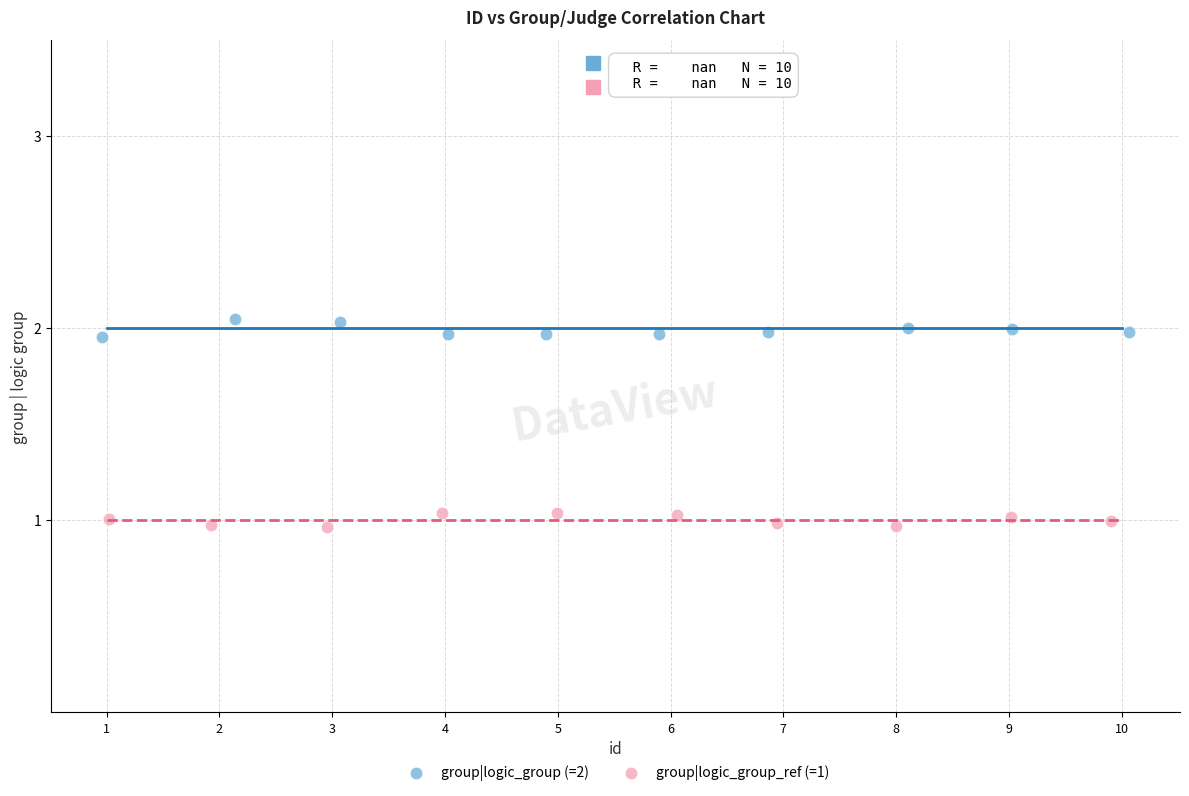

Which series contains the lowest Y value?

group|logic_group_ref (=1)